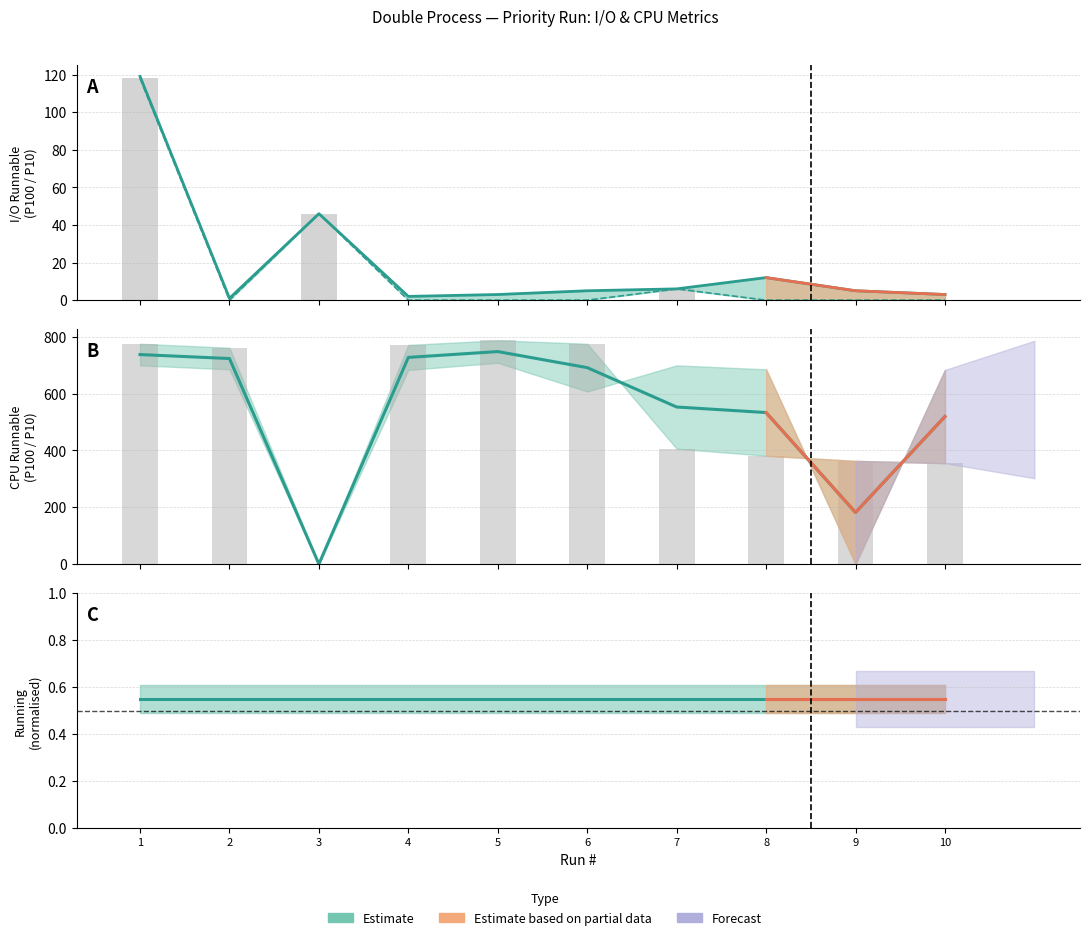

What is the difference between the second highest and second lowest values in the IO_Runnable_P10 series?

46.0